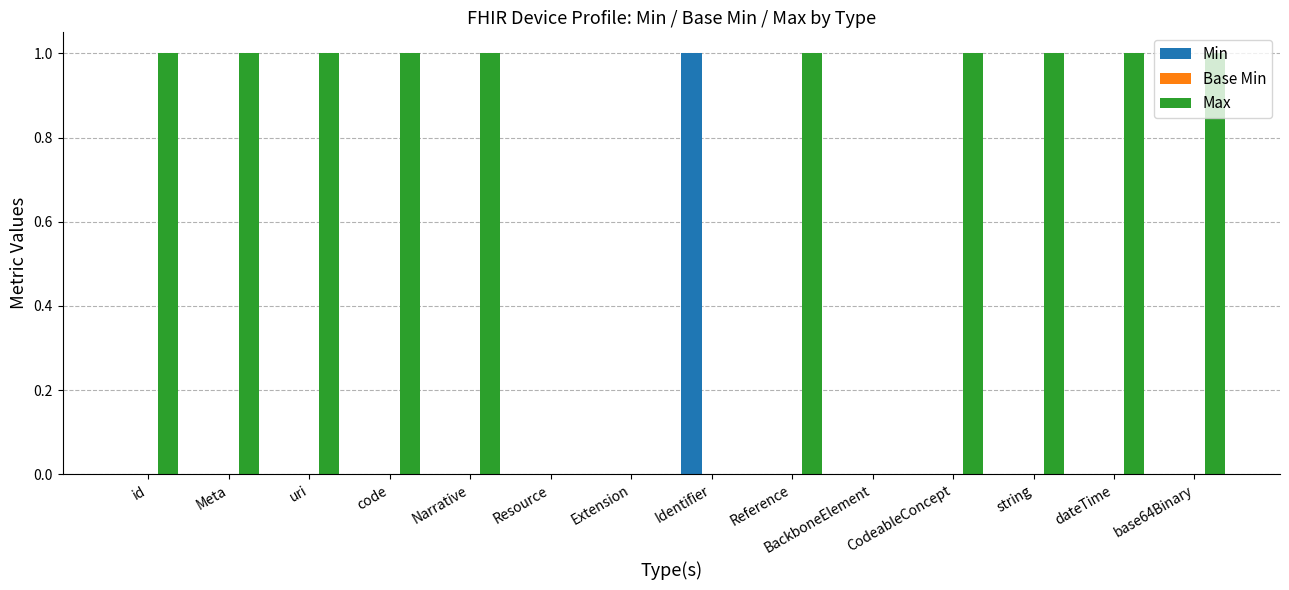

What is the sum of all Max values?

10